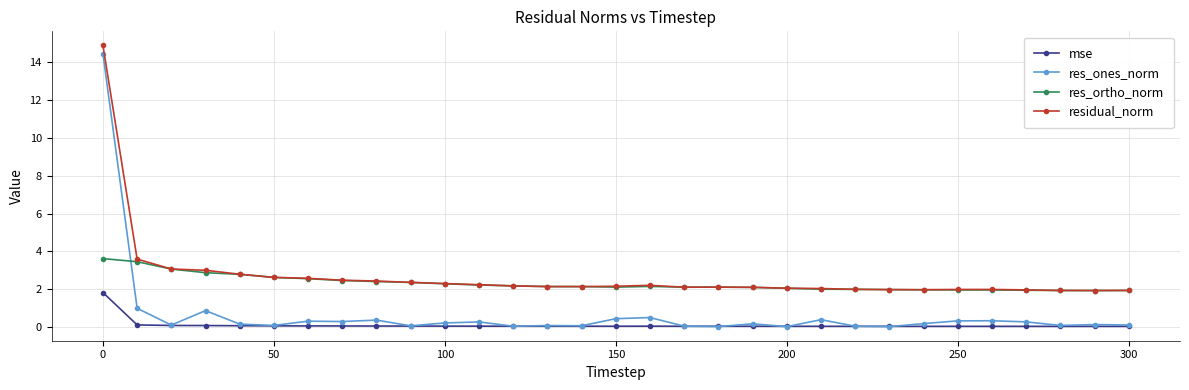

How many series are shown in this chart?

4